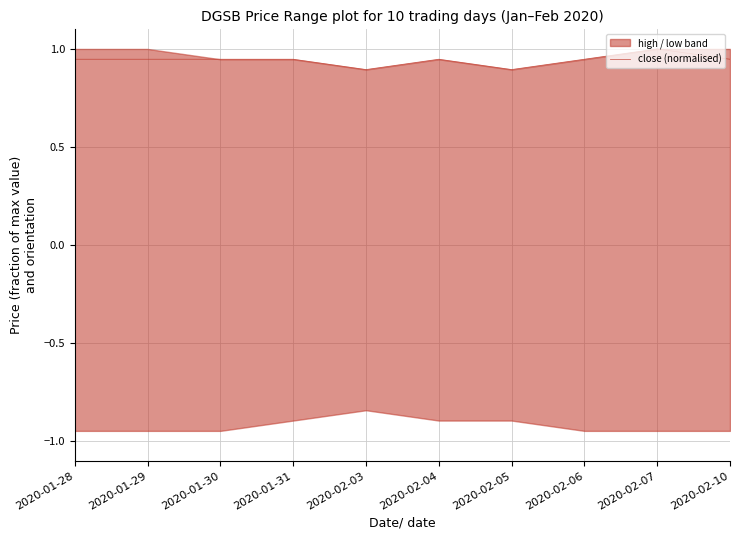

At which label is the value closest to 0?

2020-02-03